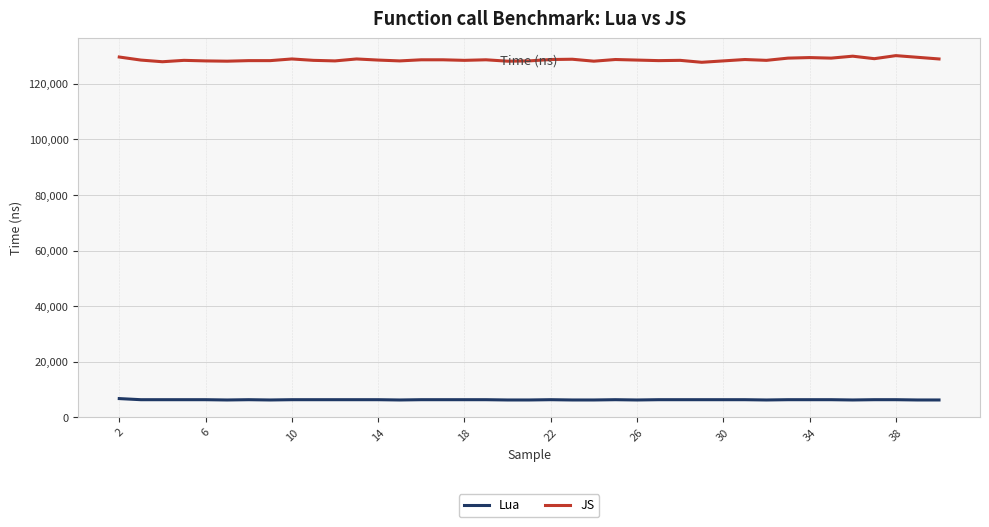

Is this an area chart (filled region under the line)?

No